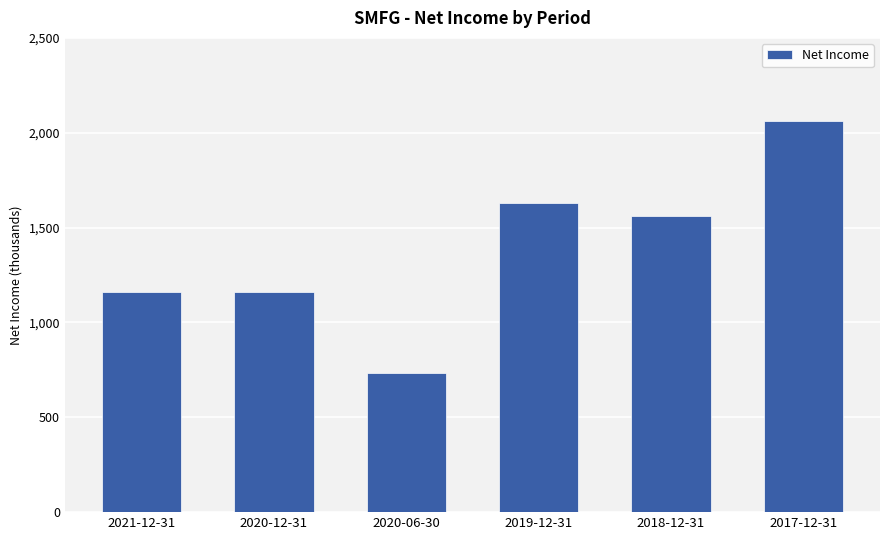

What is the difference between the second highest and second lowest values?

470400